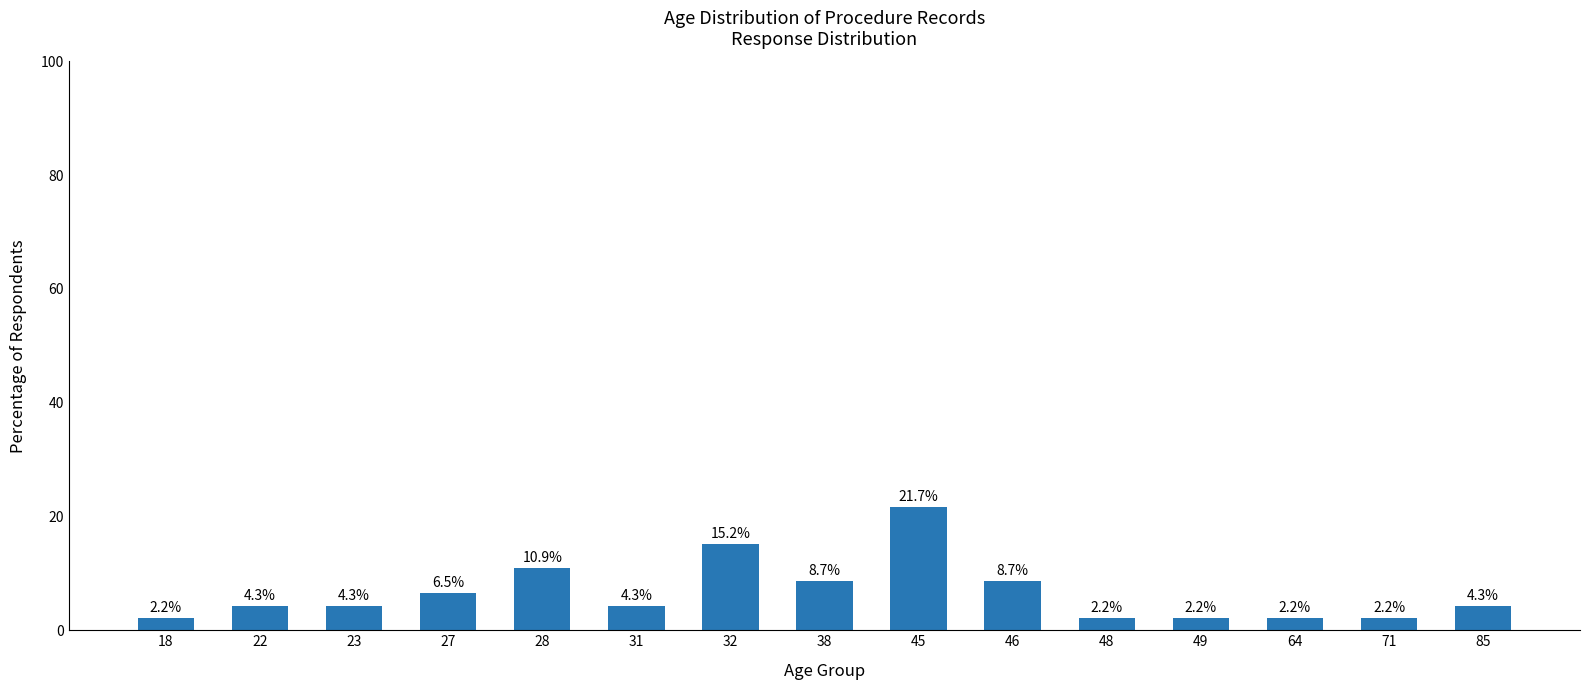

What is the value of the 13th bar from the left?

2.2